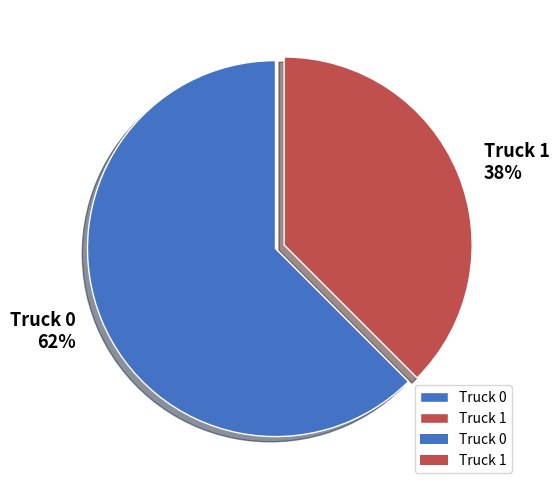

Which has a higher value, Truck 1 or Truck 0?

Truck 0